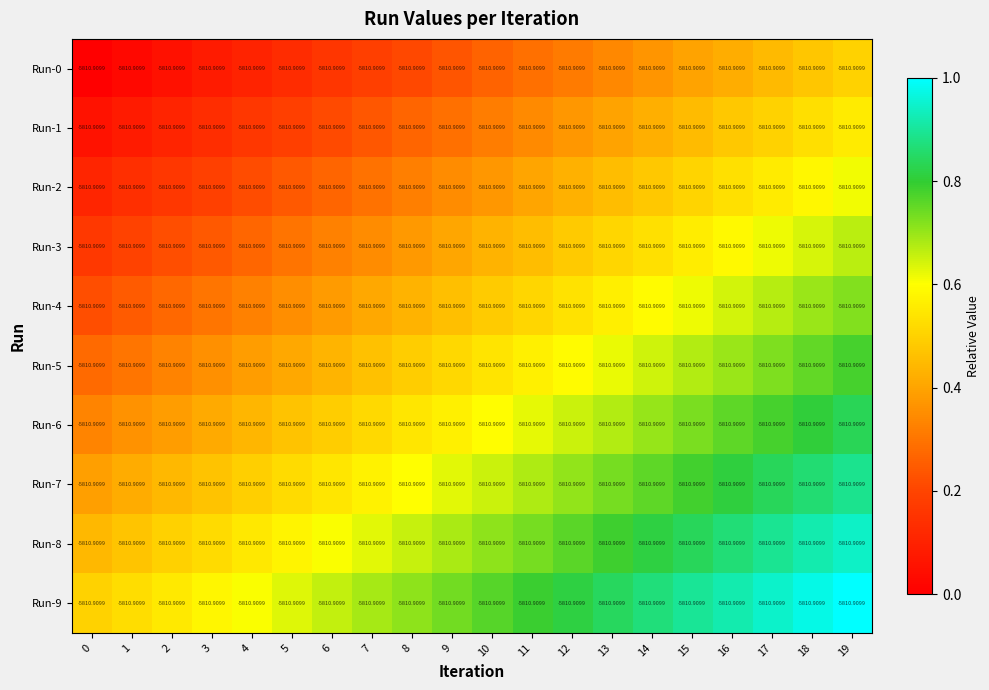

The value of row_0 at 6 is 0.2. True or false?

False